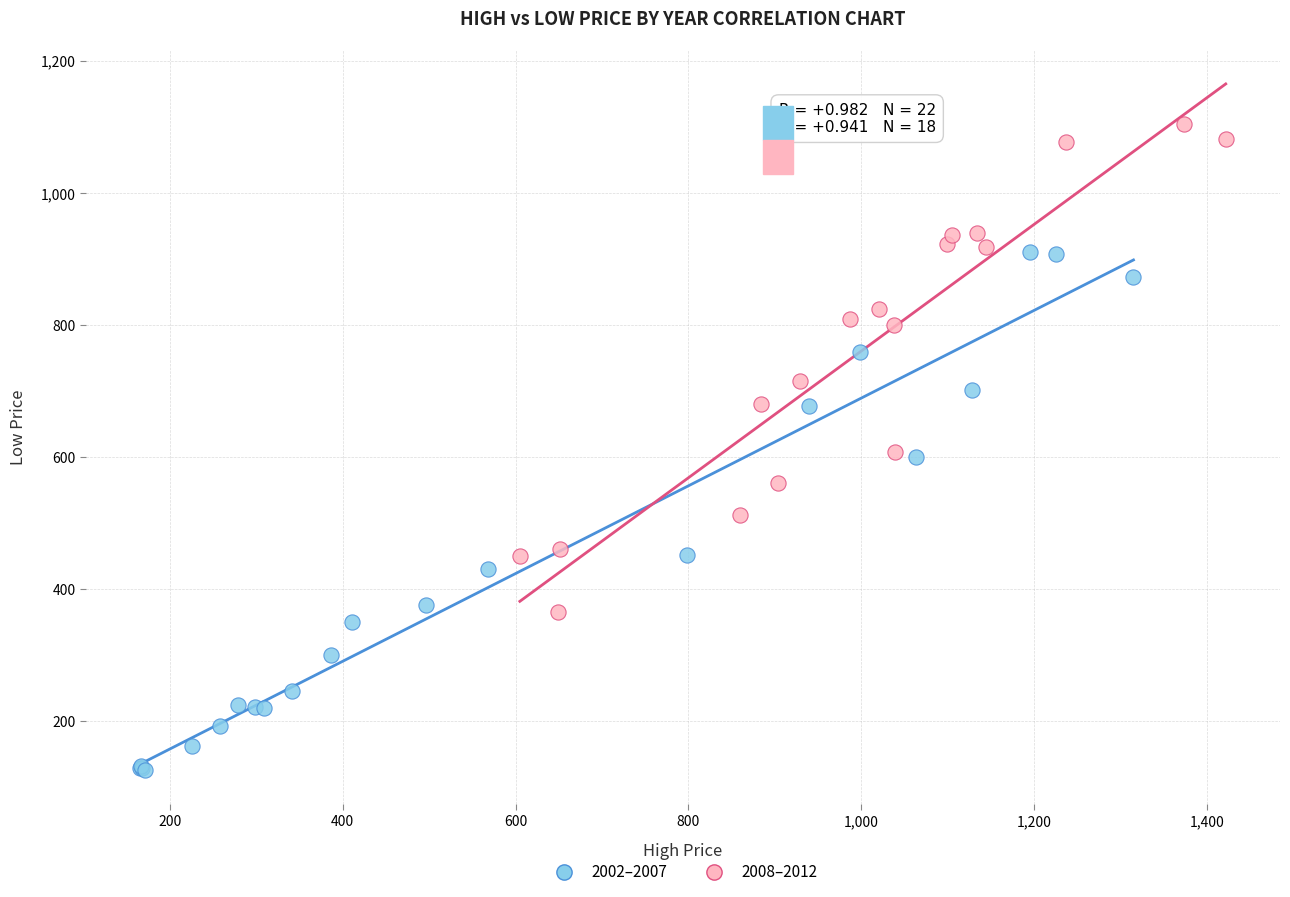

What are all the series names shown in the legend?

2002–2007, 2008–2012